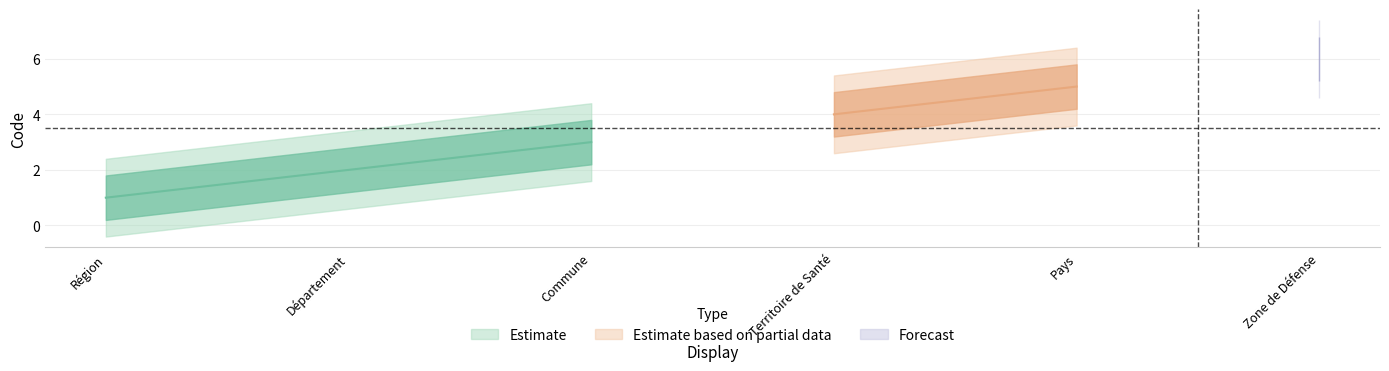

Is it true that the value at Région is 0?

False